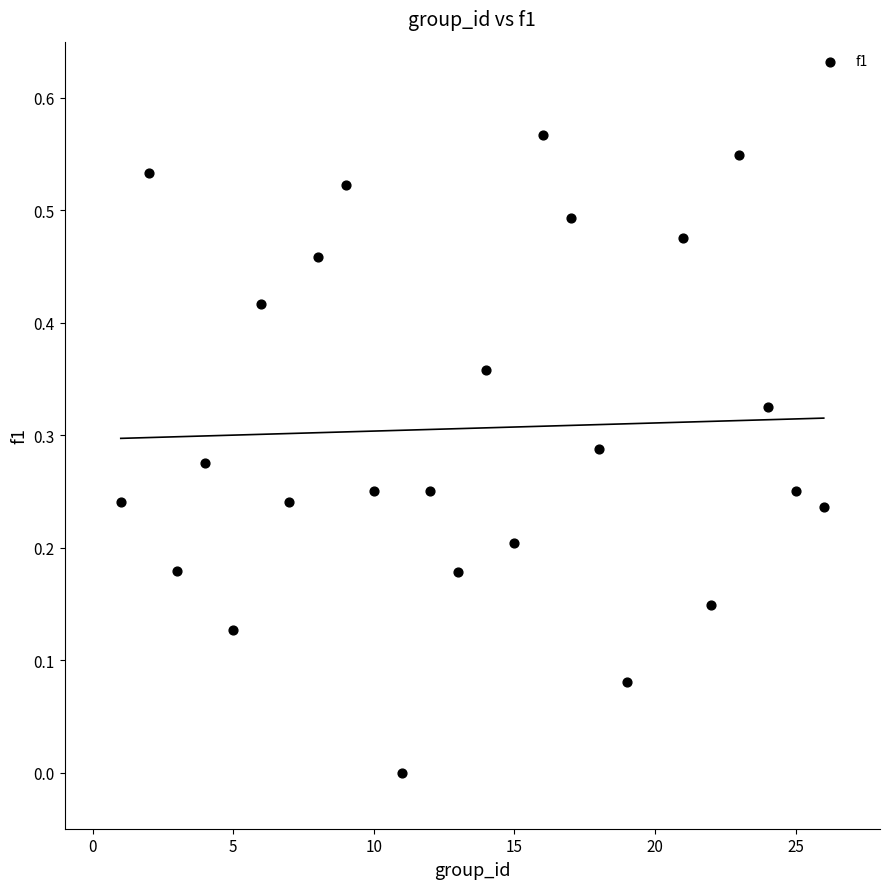

What is the range of X values (max minus min)?

25.0